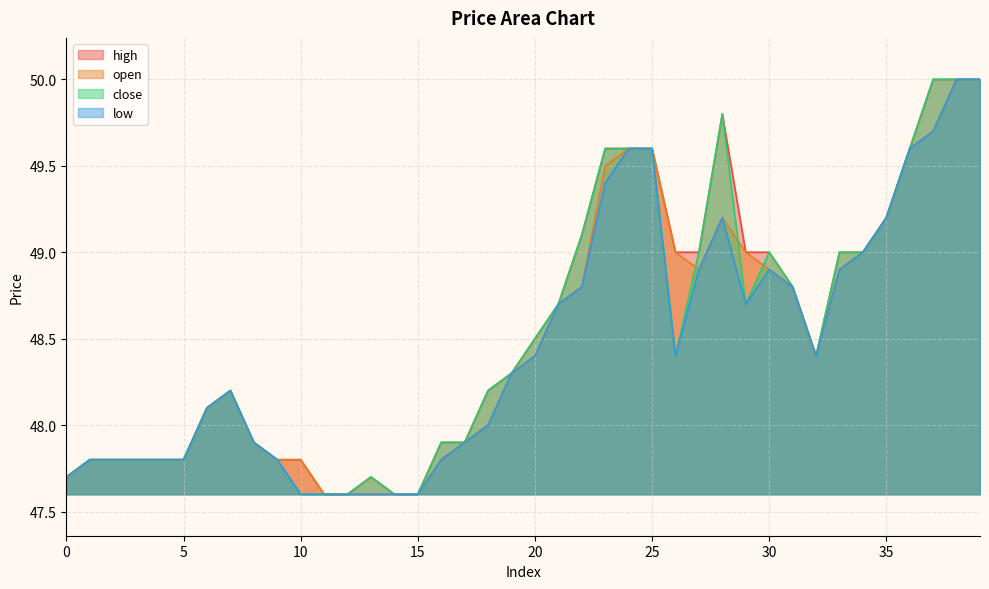

What is the average value of the high series?

48.5